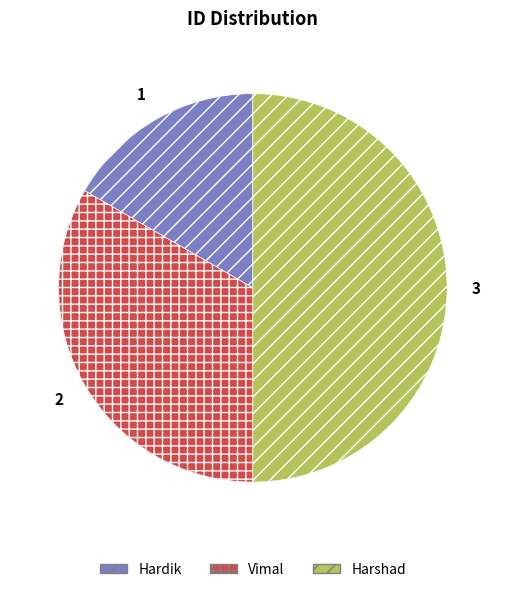

What is the smallest slice in the pie chart?

Hardik